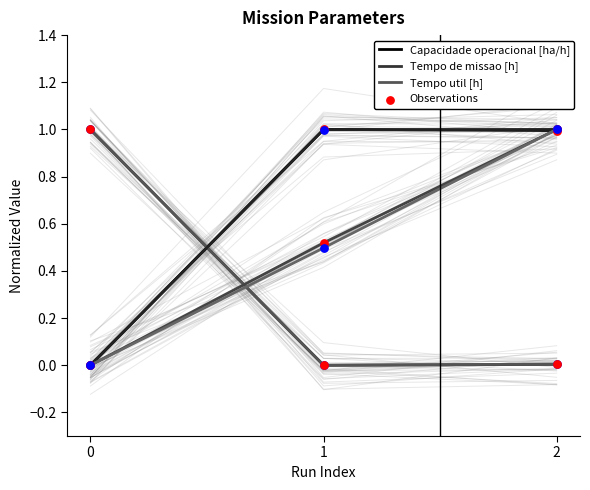

Which series contains the highest Y value?

Capacidade operacional [ha/h]